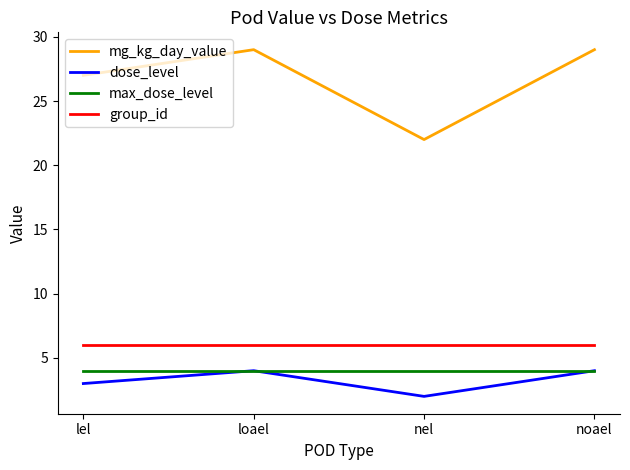

What is the spread (max minus min) of values at noael?

25